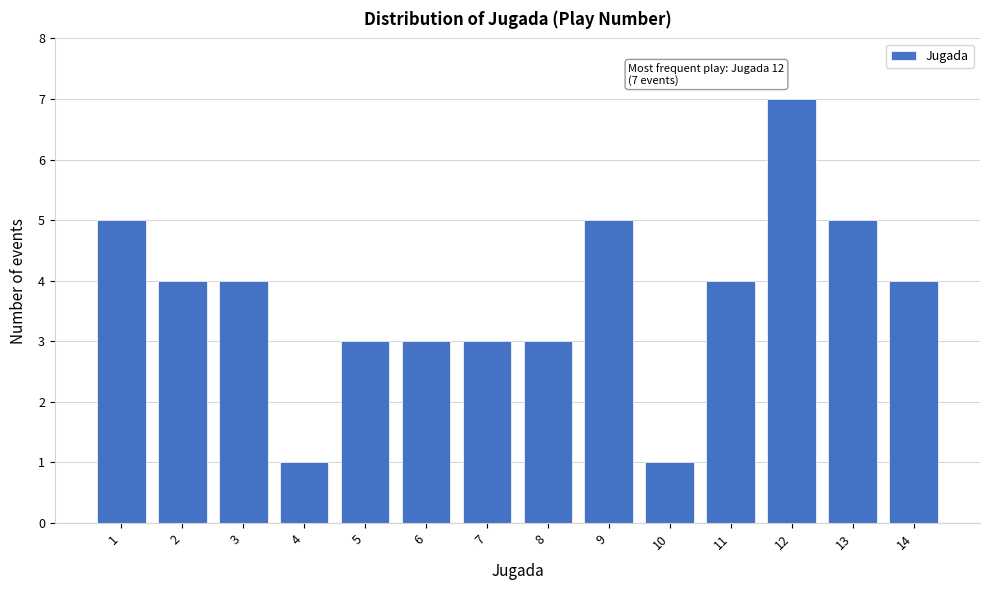

Reading right to left, what are all the values shown in this chart?

4	5	7	4	1	5	3	3	3	3	1	4	4	5